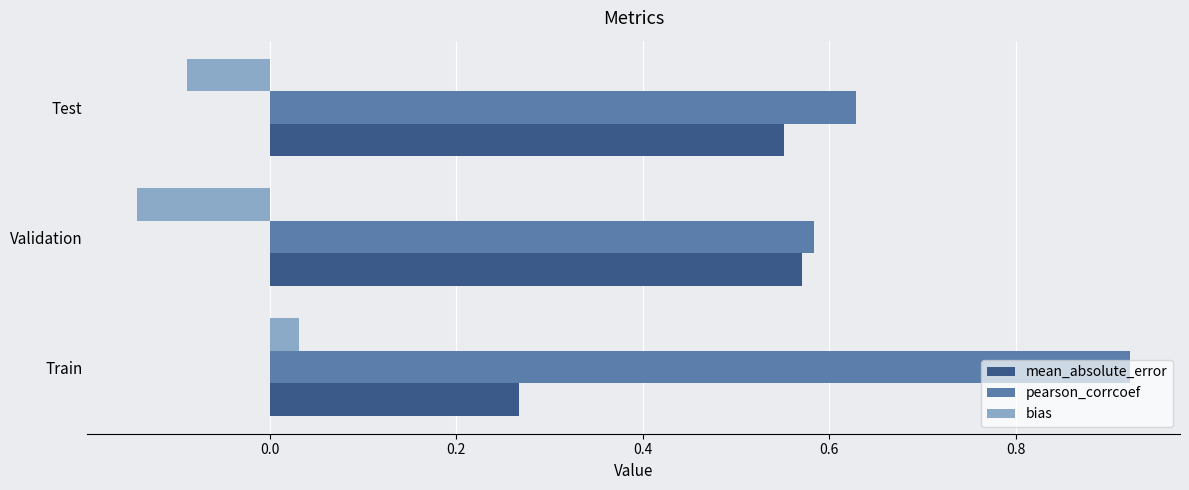

What is the sum of all pearson_corrcoef values?

2.1